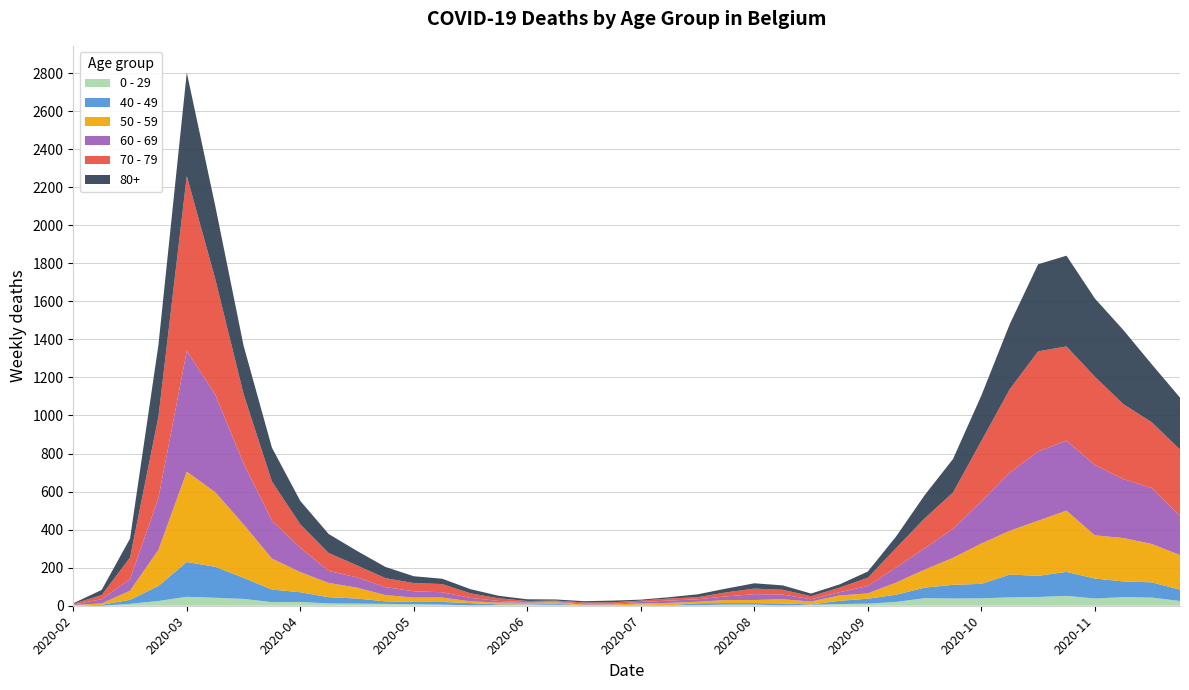

Reading right to left, what are all the values shown in this chart?

0 - 29: 25	43	45	38	52	46	44	39	38	40	20	11	9	5	2	6	6	3	1	2	1	2	5	6	4	2	6	8	10	11	12	20	19	36	42	47	25	10	0	1
40 - 49: 60	80	83	105	126	111	120	76	72	55	38	26	17	2	10	8	8	10	2	4	1	1	5	2	3	12	14	12	13	27	33	51	66	111	163	183	79	21	5	0
50 - 59: 182	202	228	227	322	290	230	212	142	95	64	28	28	15	22	16	16	8	12	6	5	3	9	8	10	9	23	23	33	57	75	106	163	281	392	475	190	48	7	3
60 - 69: 206	294	310	370	368	364	305	221	152	112	80	39	17	12	25	31	19	13	12	8	3	6	3	3	8	18	28	33	42	54	63	128	199	320	514	634	272	61	22	2
70 - 79: 348	346	394	464	495	526	439	318	191	157	102	43	24	16	25	29	21	11	11	7	8	5	5	6	14	24	43	43	47	63	94	123	206	365	608	920	427	113	22	4
80+: 273	305	390	411	477	458	342	239	176	122	61	33	17	14	23	28	20	15	7	5	9	7	6	9	13	22	28	36	59	76	100	123	178	255	385	544	377	100	27	3